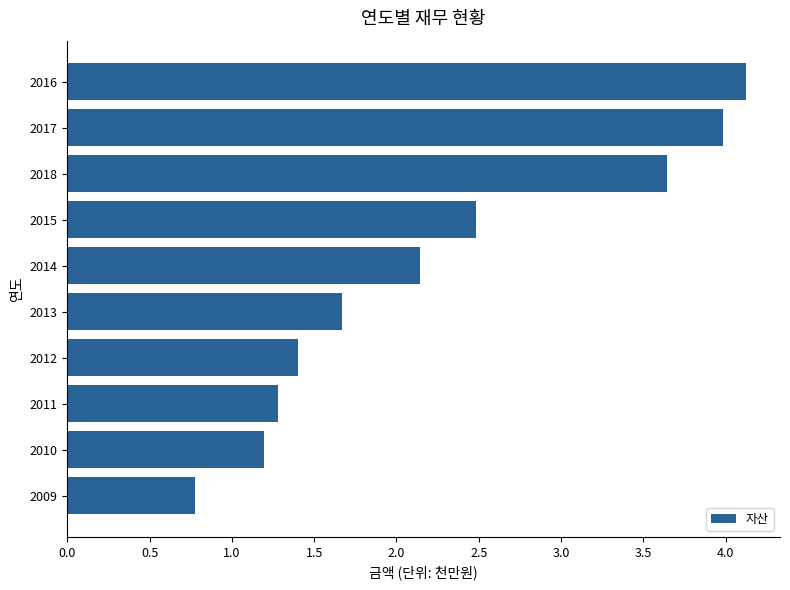

Rank the categories by value from highest to lowest.

2016, 2017, 2018, 2015, 2014, 2013, 2012, 2011, 2010, 2009